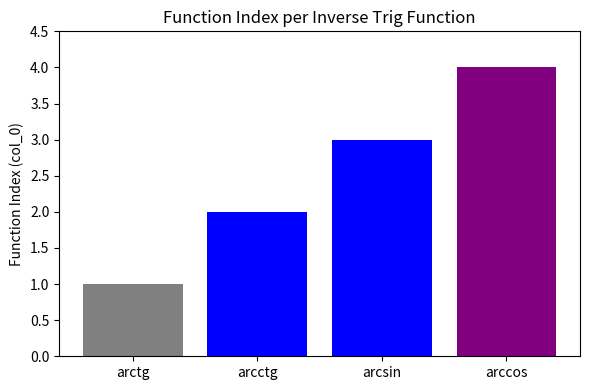

How many distinct data groups are displayed?

4